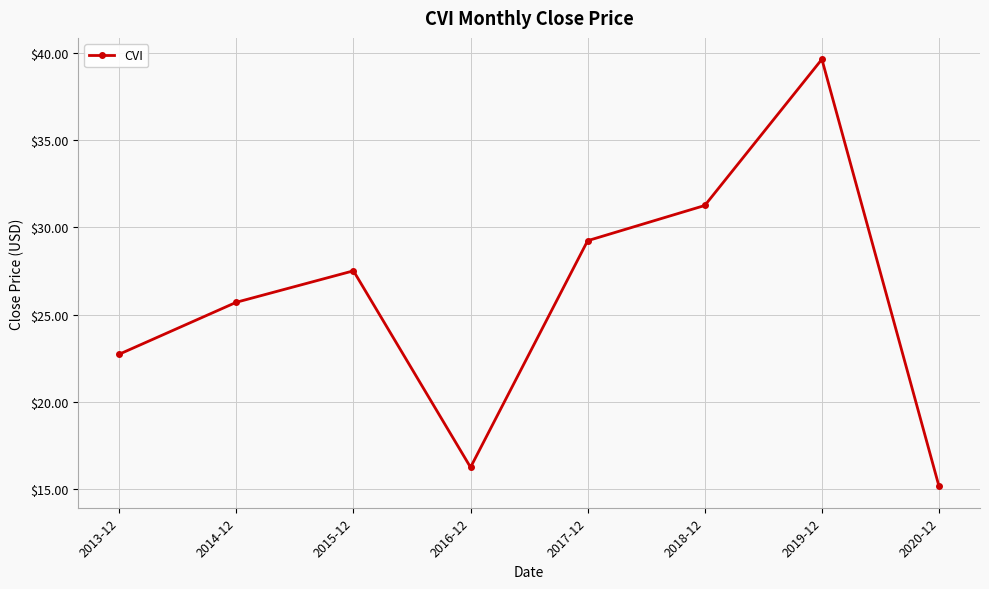

What is the sum of the values at 2020-12 and 2014-12?

40.9